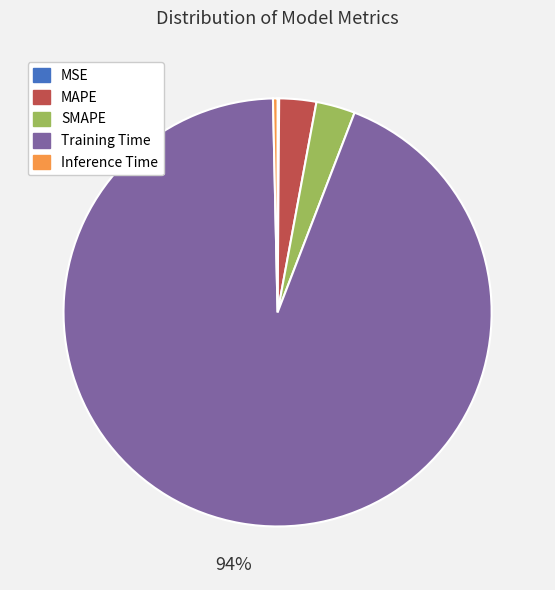

Is there a majority slice in this chart?

Yes